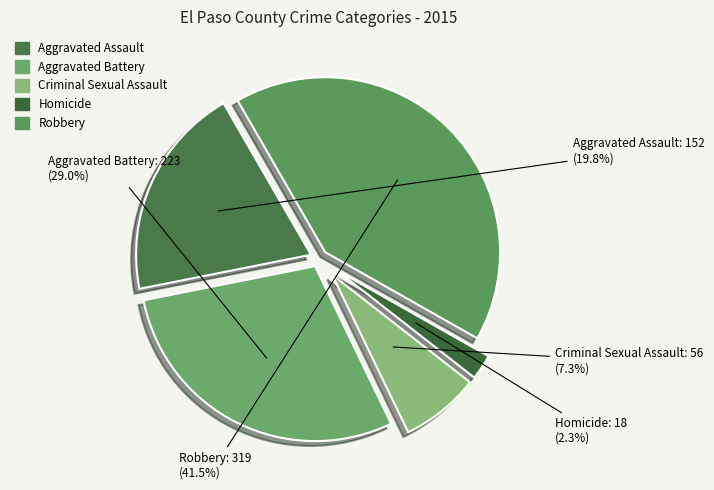

Is the sum of Robbery and Homicide greater than half?

No